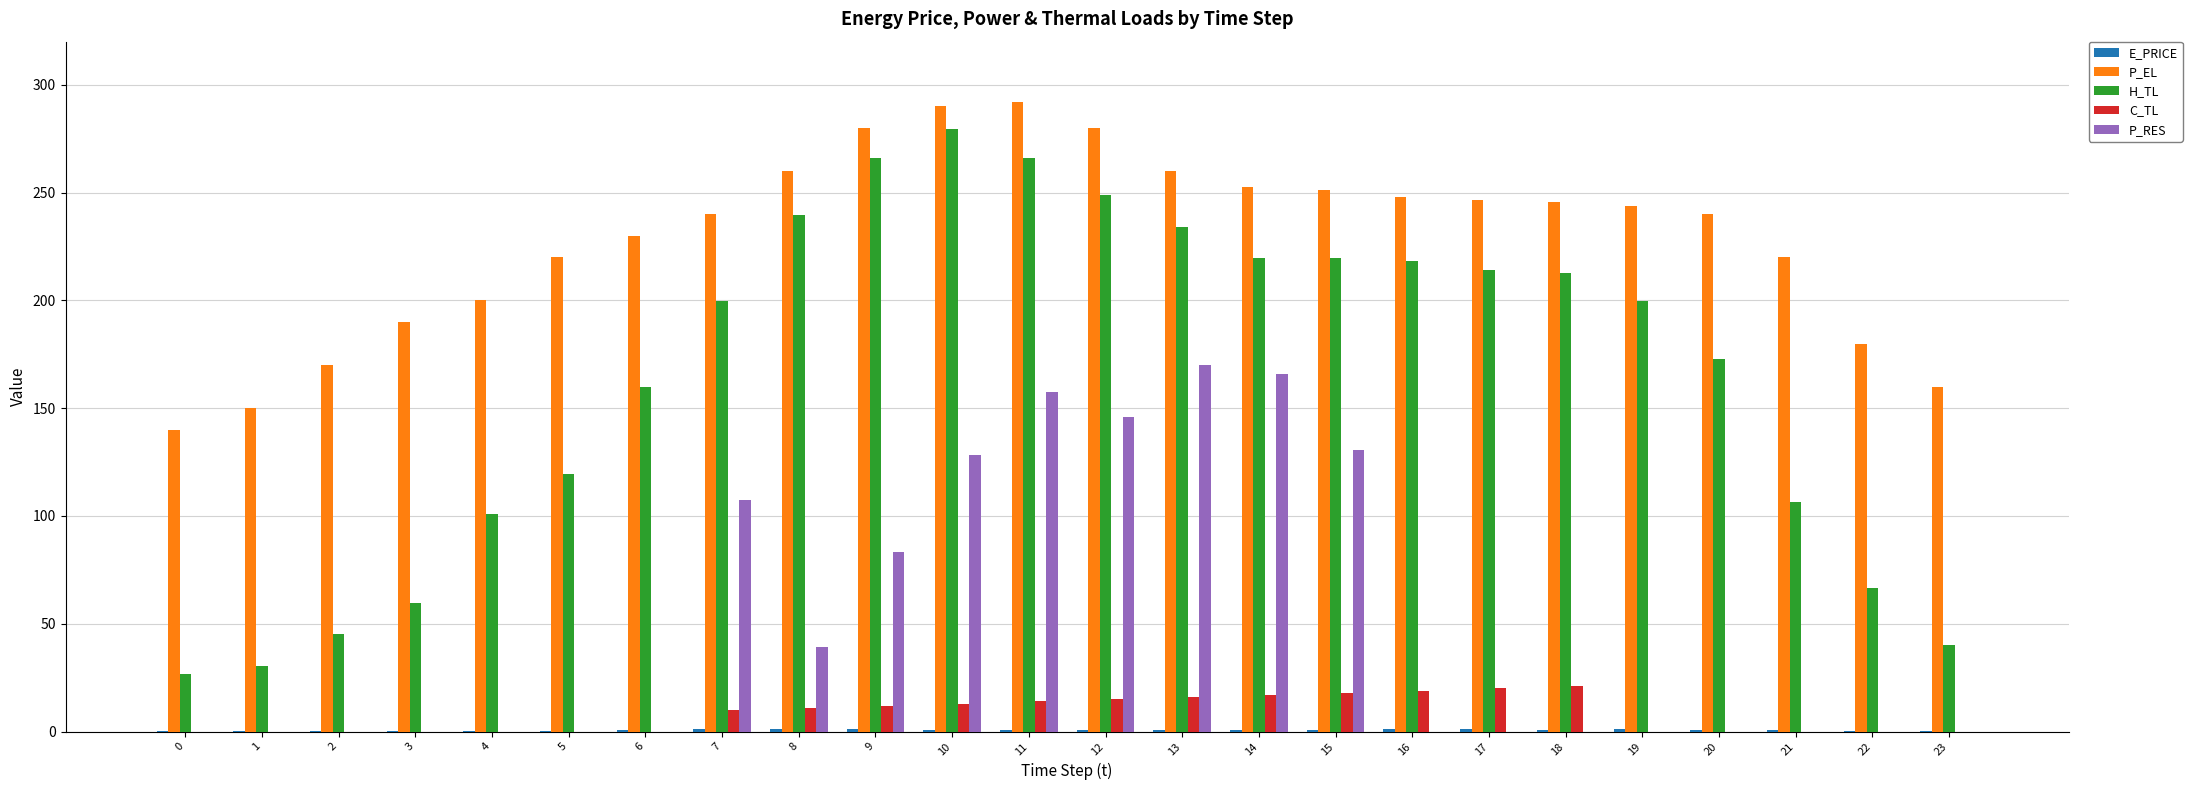

True or false: P_EL has a value of 290.0 at 10.

True